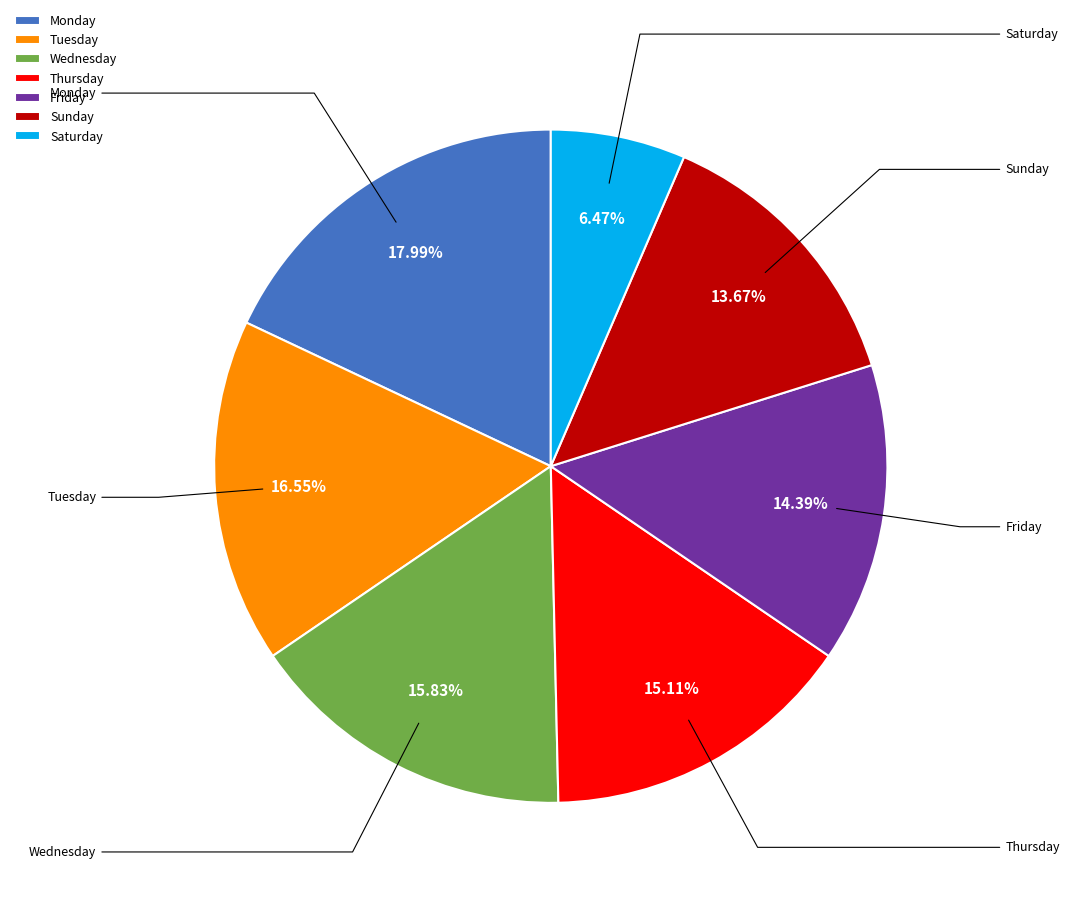

Which has a higher value, Saturday or Thursday?

Thursday